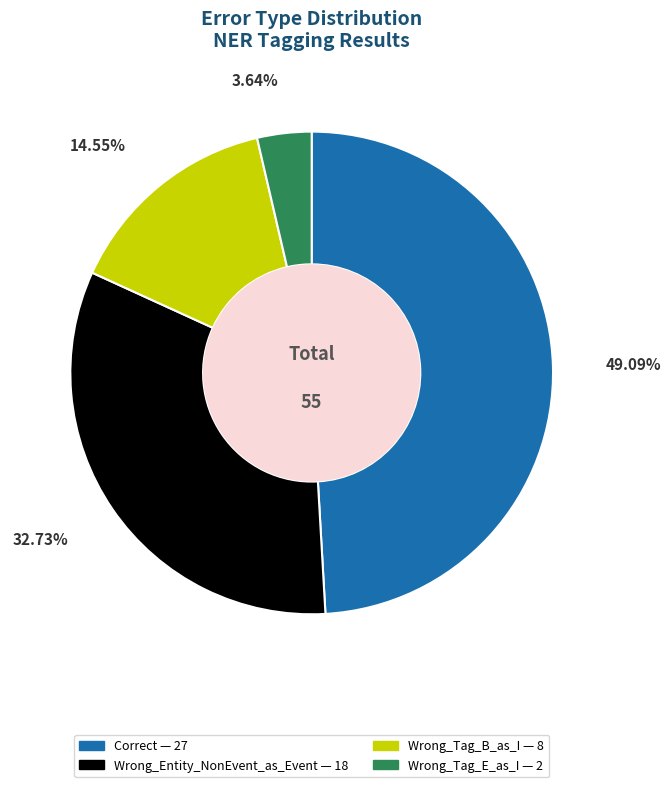

Count the number of slices in the pie.

4